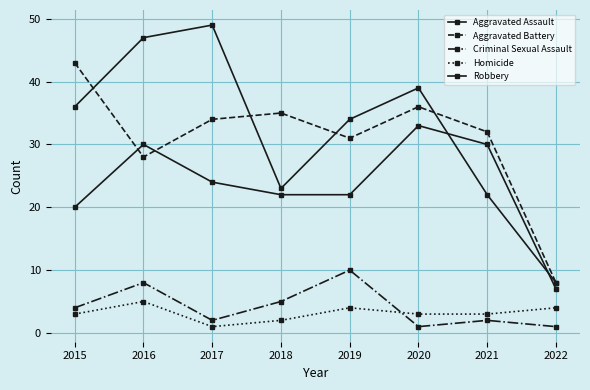

True or false: Robbery and Homicide cross at least once.

False